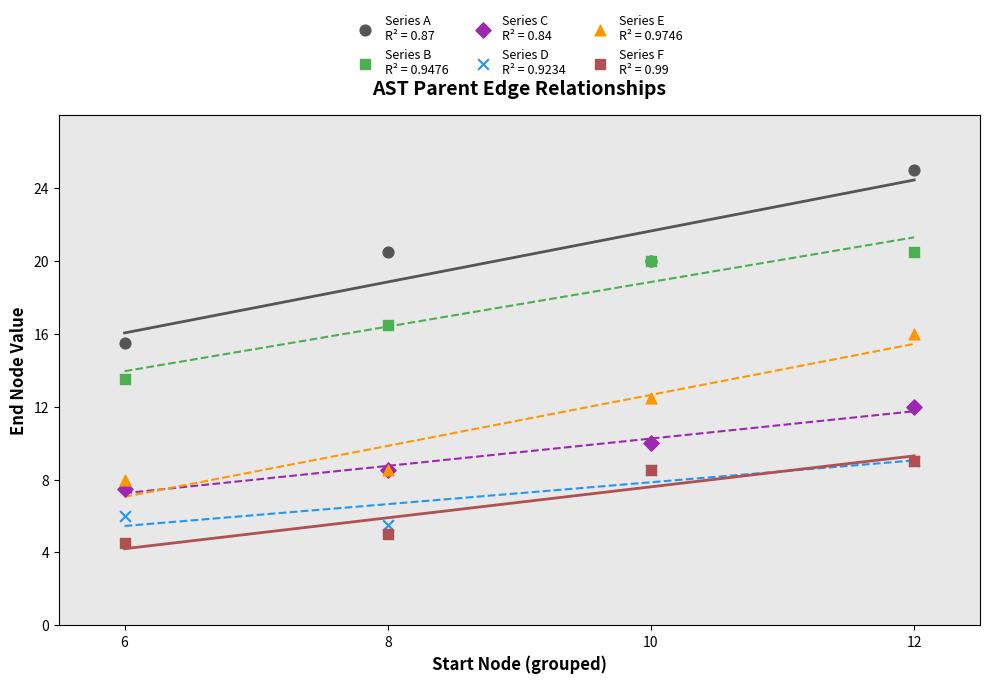

Across all series, what Y value is closest to 14?

13.5